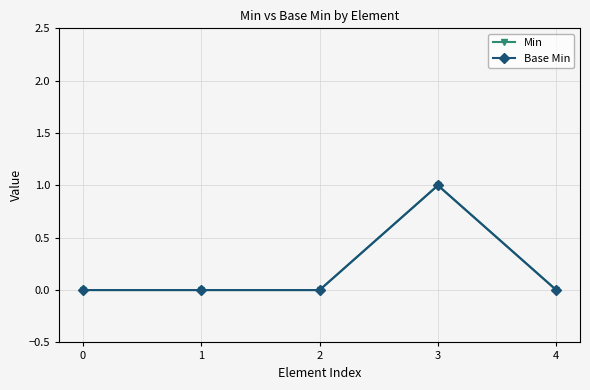

Rank the series by their maximum value, from highest to lowest.

Min, Base Min